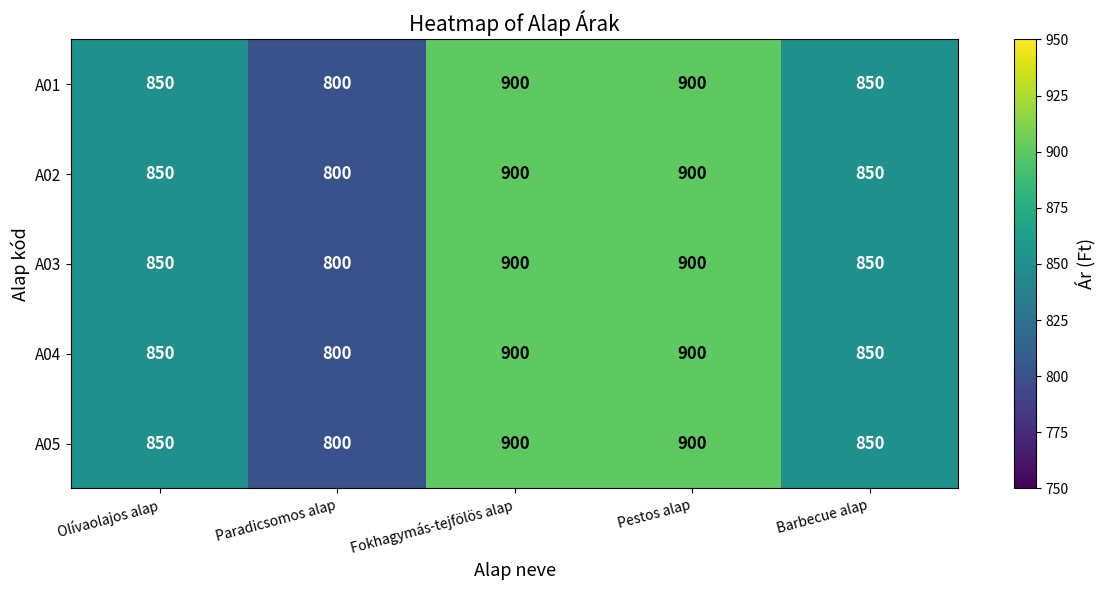

Which category has the lowest value across all series?

Paradicsomos alap